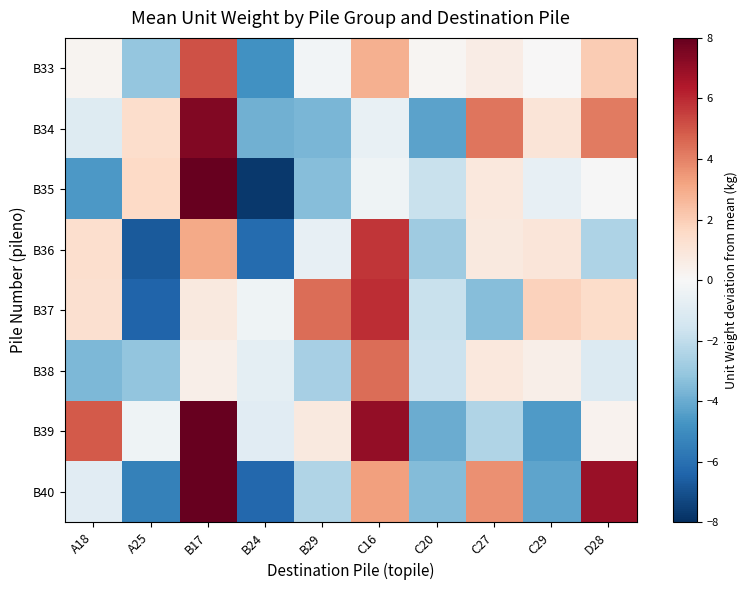

List the series in order of their peak value, highest first.

B39, B35, B40, B34, B37, B36, B33, B38